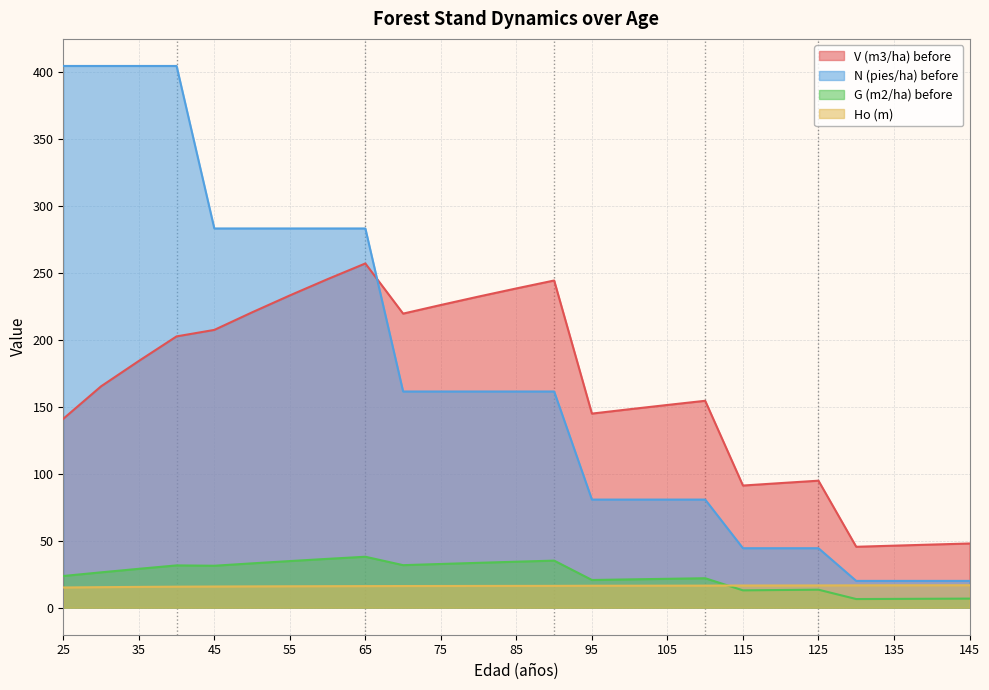

True or false: N (pies/ha) before and Ho (m) intersect in this chart.

False